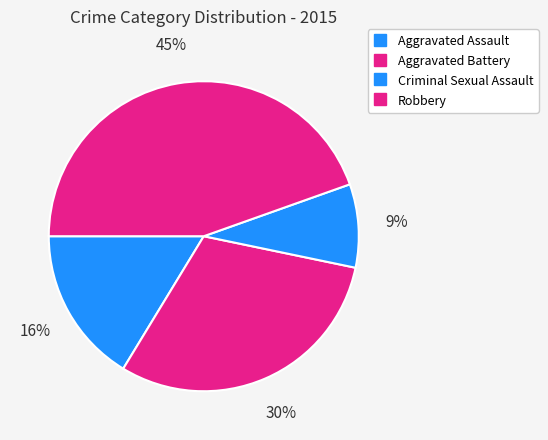

Count the number of slices in the pie.

4